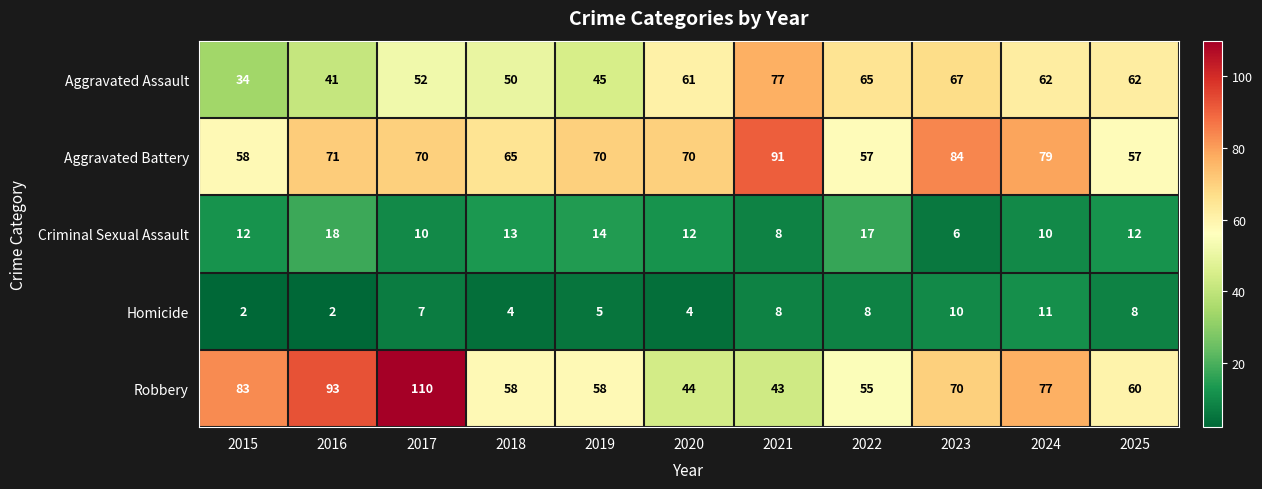

What is the greatest value displayed?

110